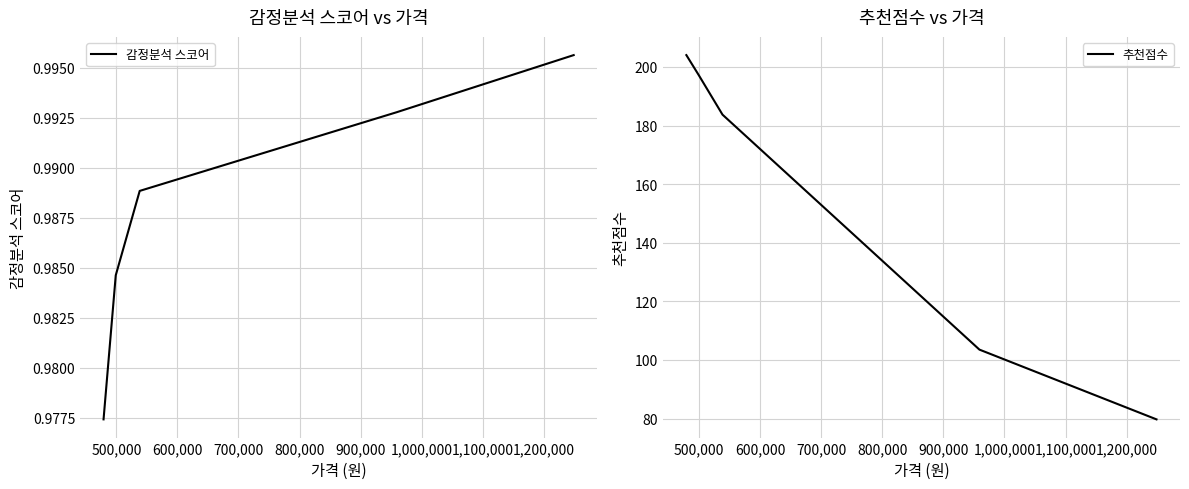

What is the minimum value for 추천점수?

79.7